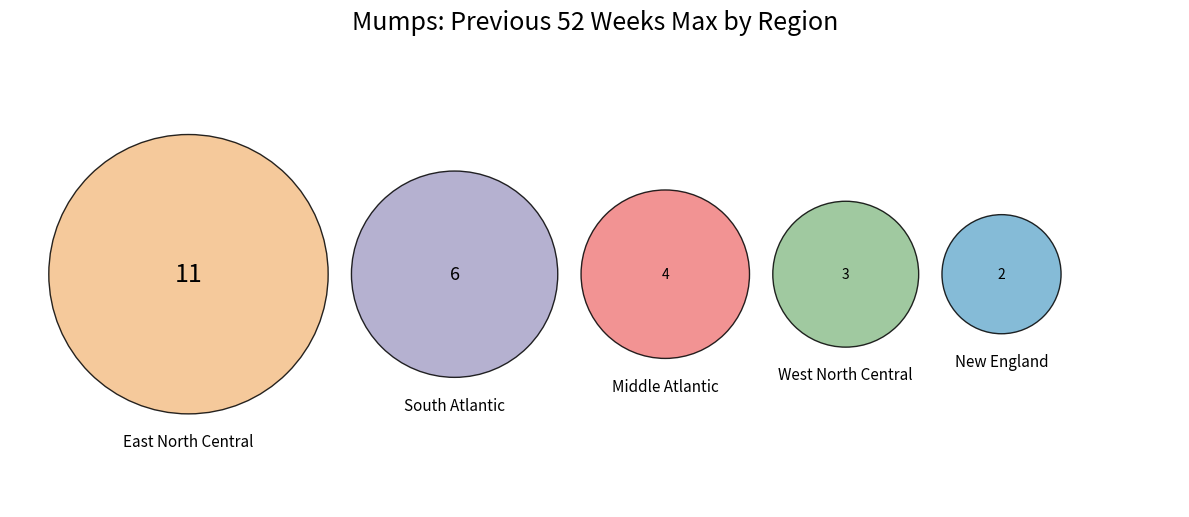

Does New England represent more than half of the total?

No